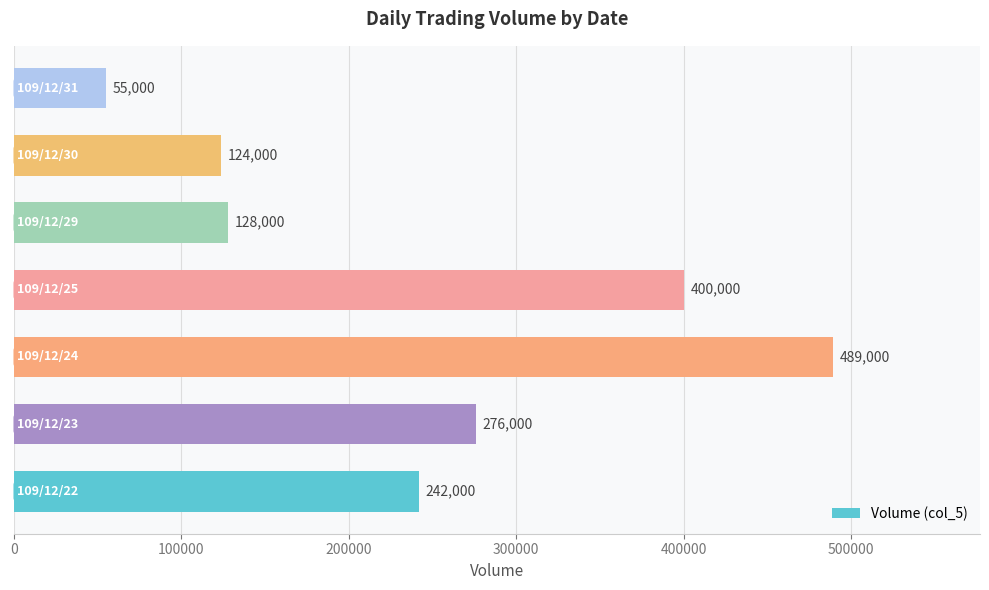

Are the bars grouped side by side (vs. stacked)?

No